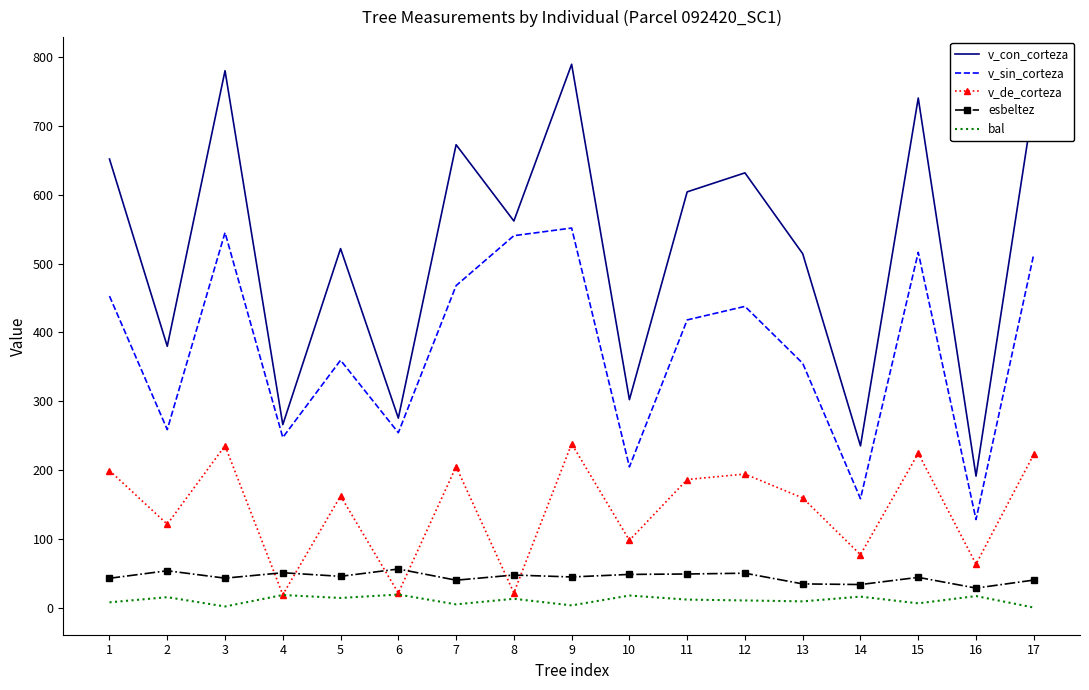

The v_con_corteza series shows 235.0 at 14. True or false?

True